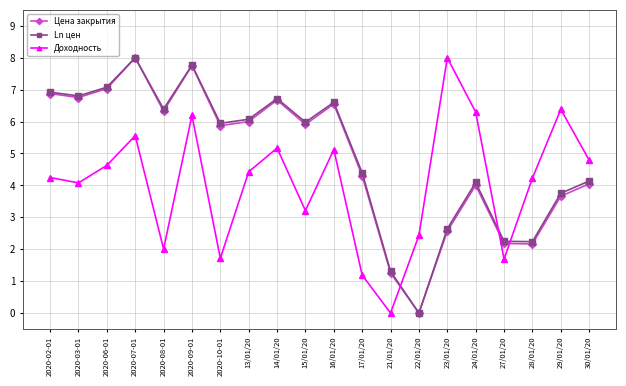

What value does the Ln цен series have at 13/01/20?

6.1